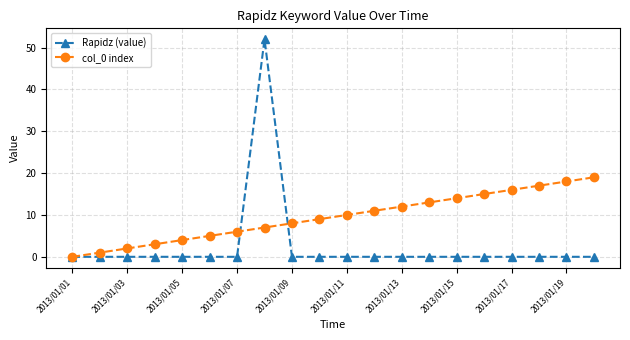

List the series in order of their peak value, highest first.

Rapidz (value), col_0 index